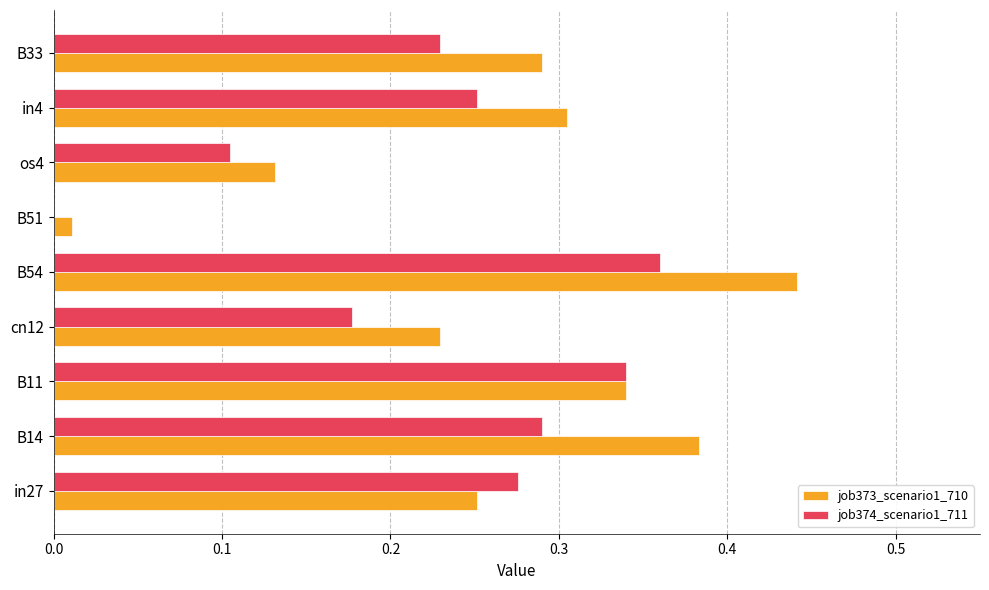

At which category is the sum across all series the highest?

B54